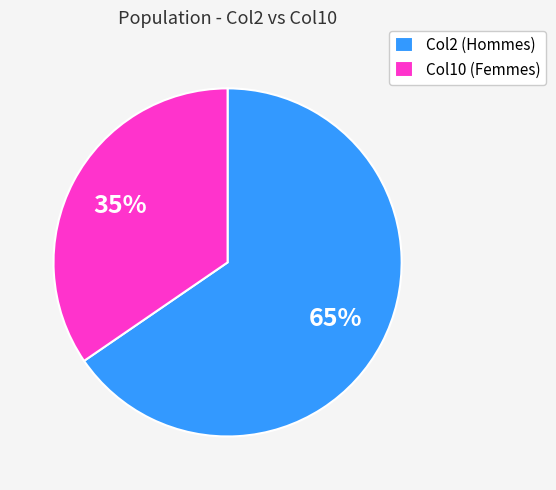

The Col10 (Femmes) slice represents 35% of the pie. True or false?

True